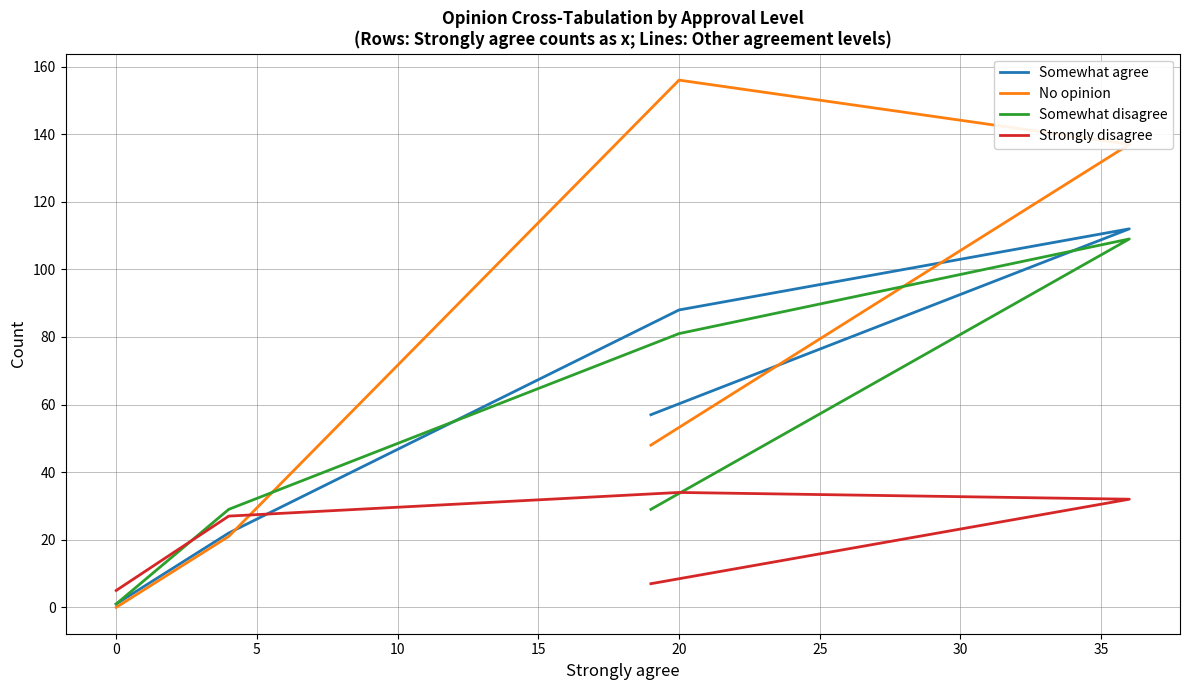

How many values in the Strongly disagree series exceed 27?

2